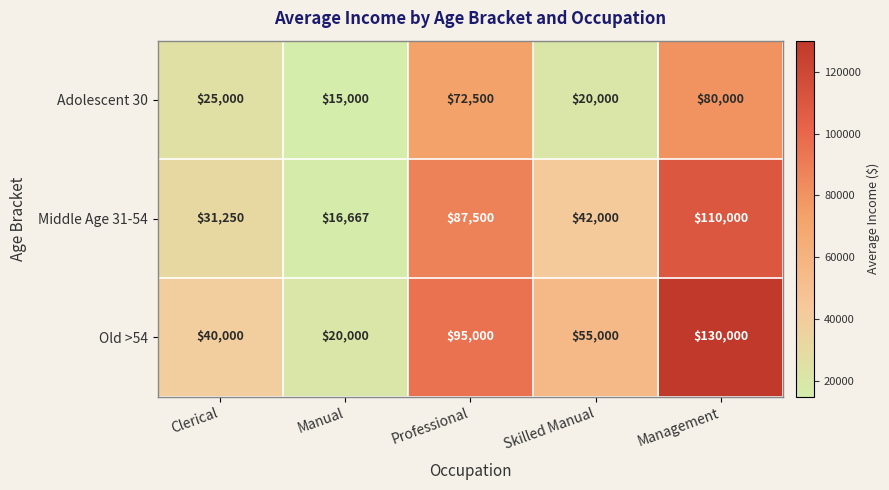

Reading left to right, extract all data points from this chart.

Adolescent 30: 25000	15000	72500	20000	80000
Middle Age 31-54: 31250	16667	87500	42000	110000
Old >54: 40000	20000	95000	55000	130000